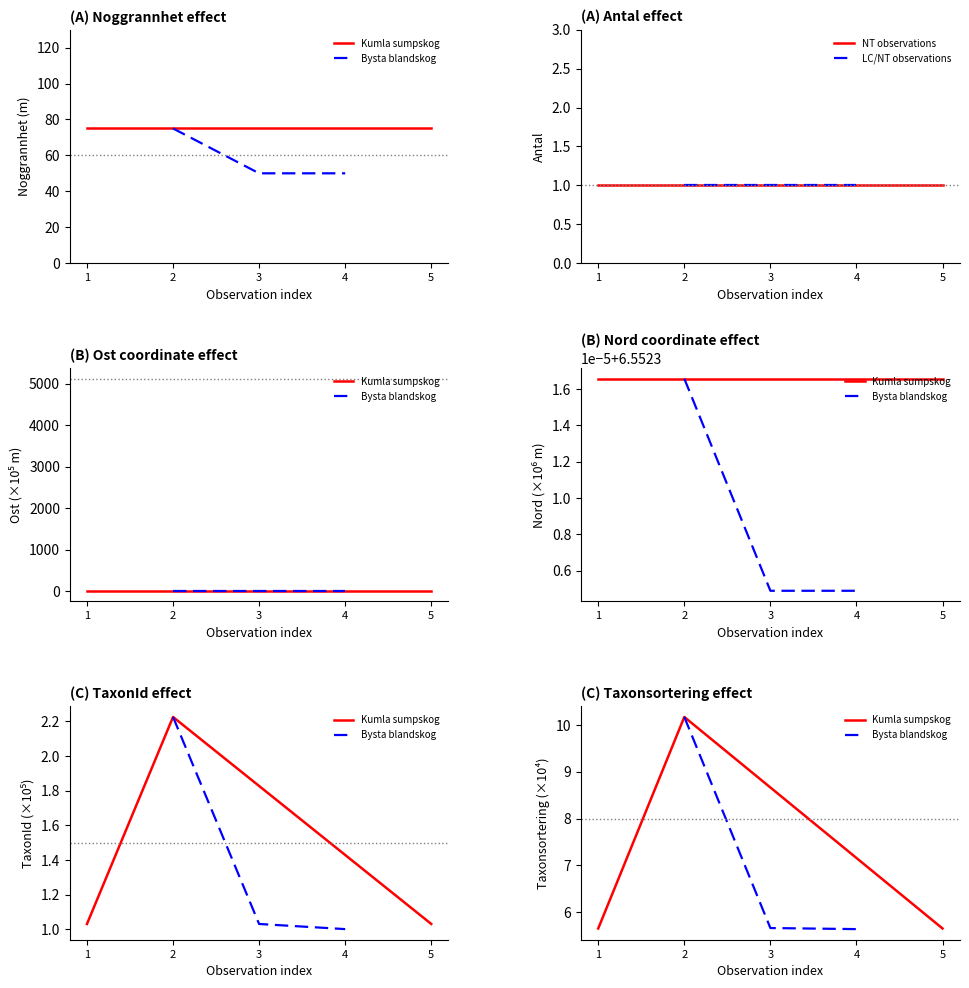

What is the greatest value displayed?

10.2